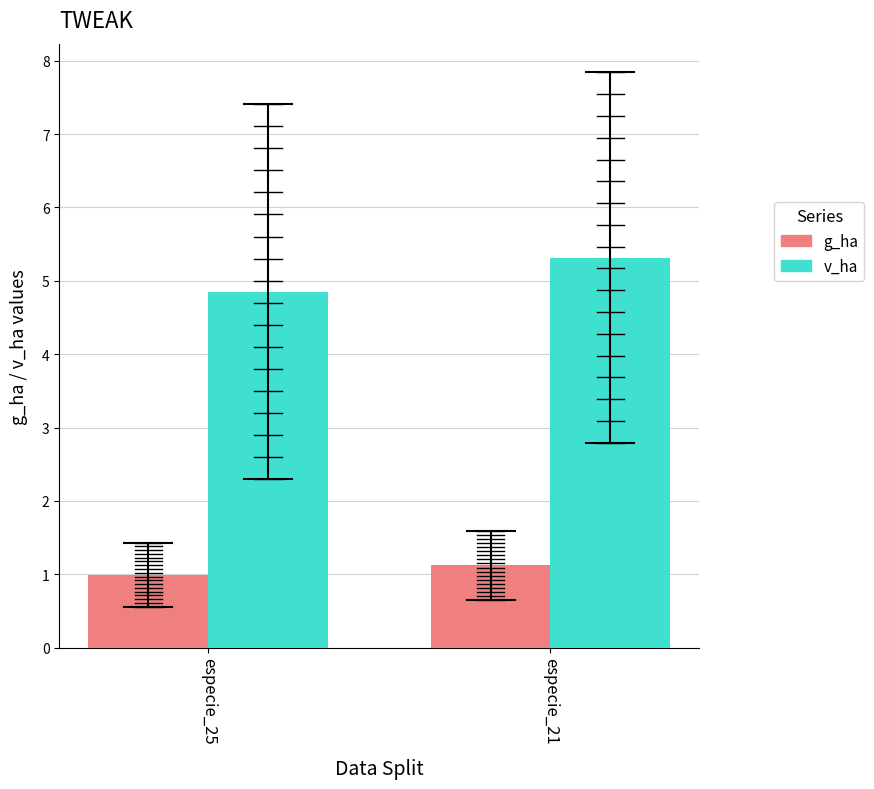

At which label does g_ha first exceed 1?

especie_21